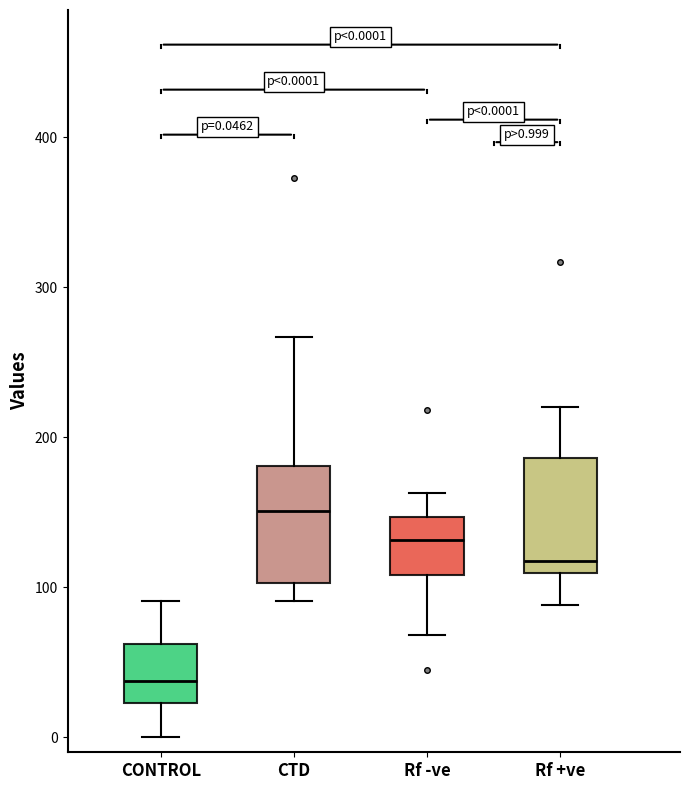

Which box has the highest median line?

CTD